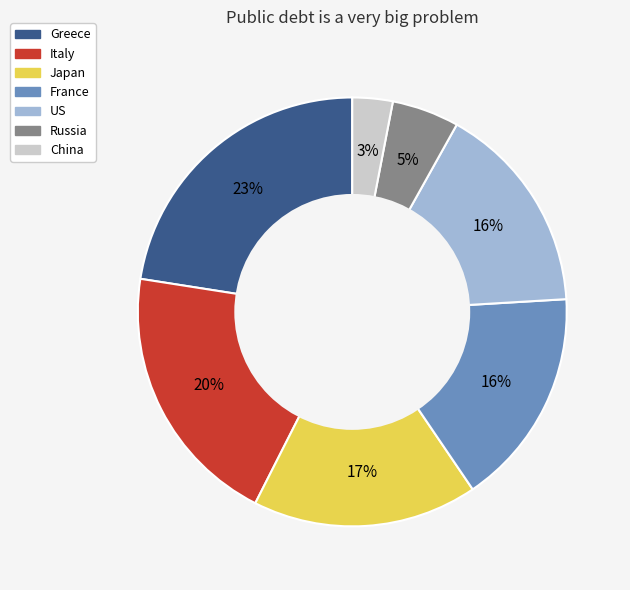

Which has a higher value, Italy or France?

Italy